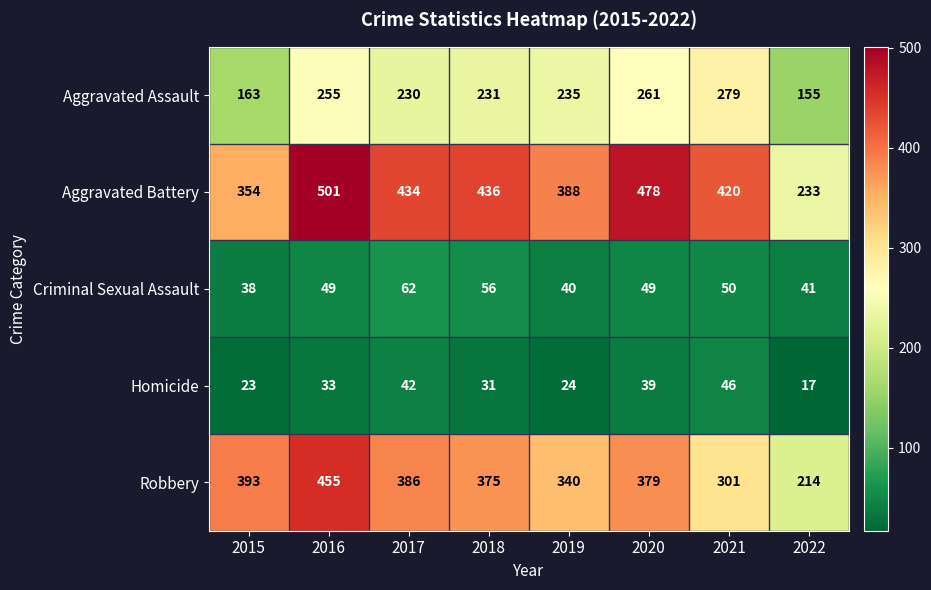

Rank the series by their maximum value, from lowest to highest.

Homicide, Criminal Sexual Assault, Aggravated Assault, Robbery, Aggravated Battery